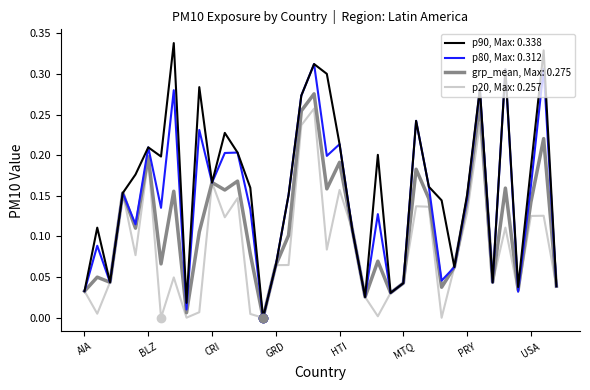

Does the chart have visible grid lines?

No